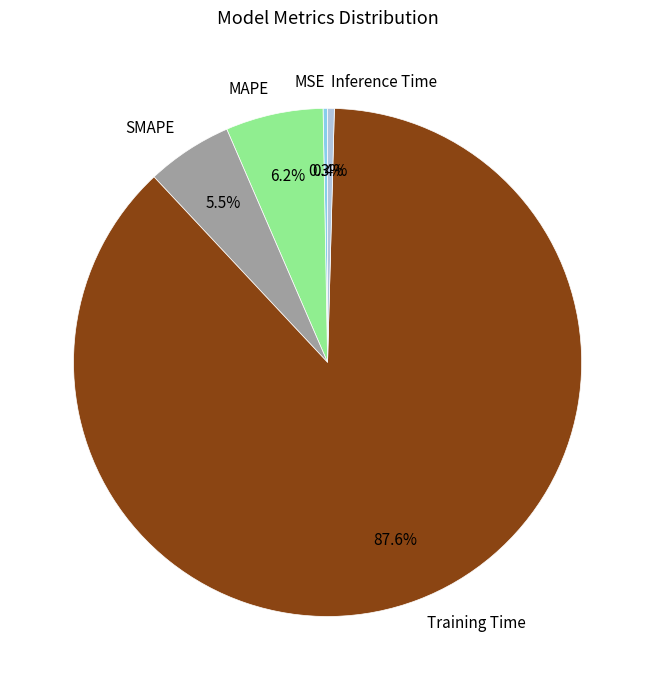

Is SMAPE the majority of the pie?

No